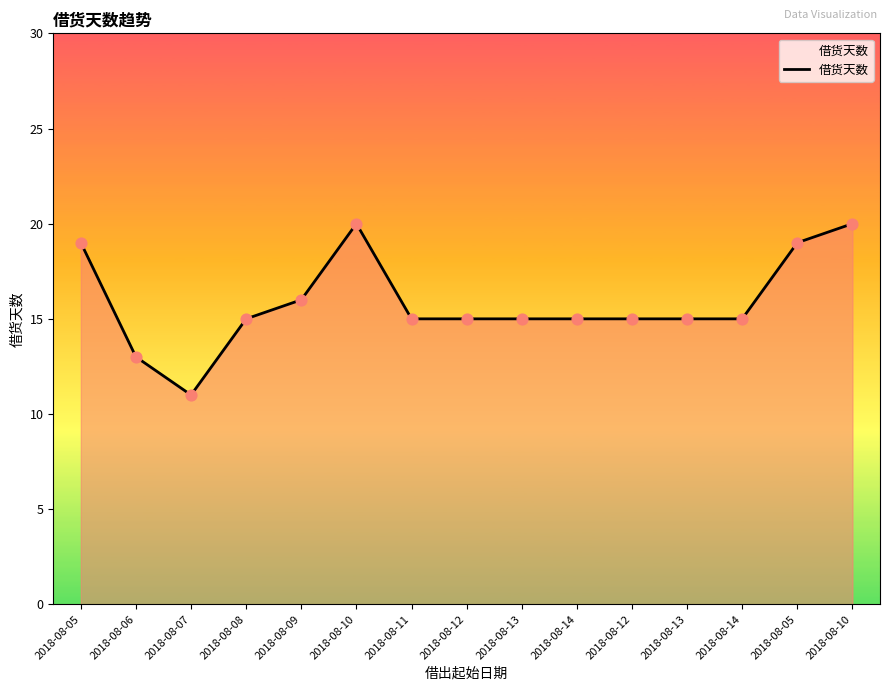

What is the change in value from 2018-08-12 to 2018-08-10?

+5